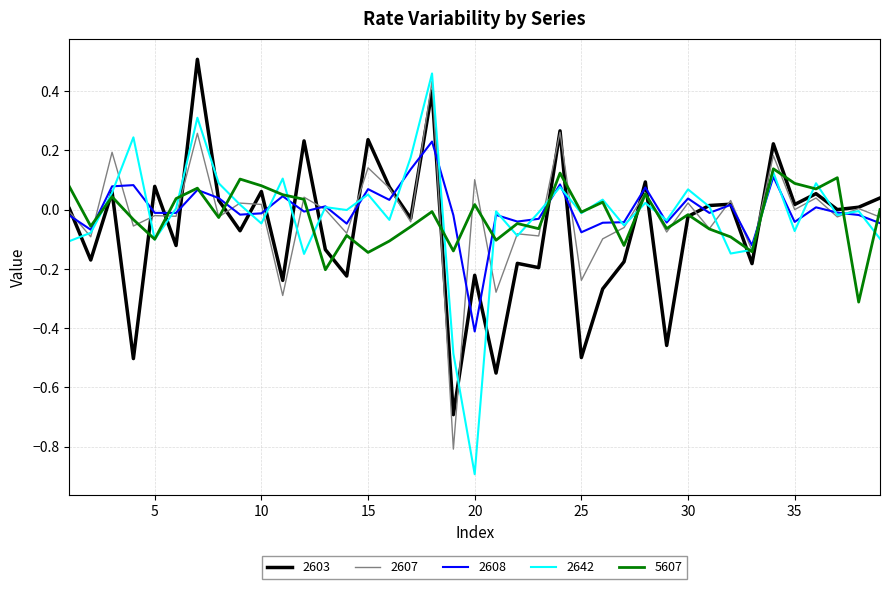

What is the lowest value of the 2607 series?

-0.8